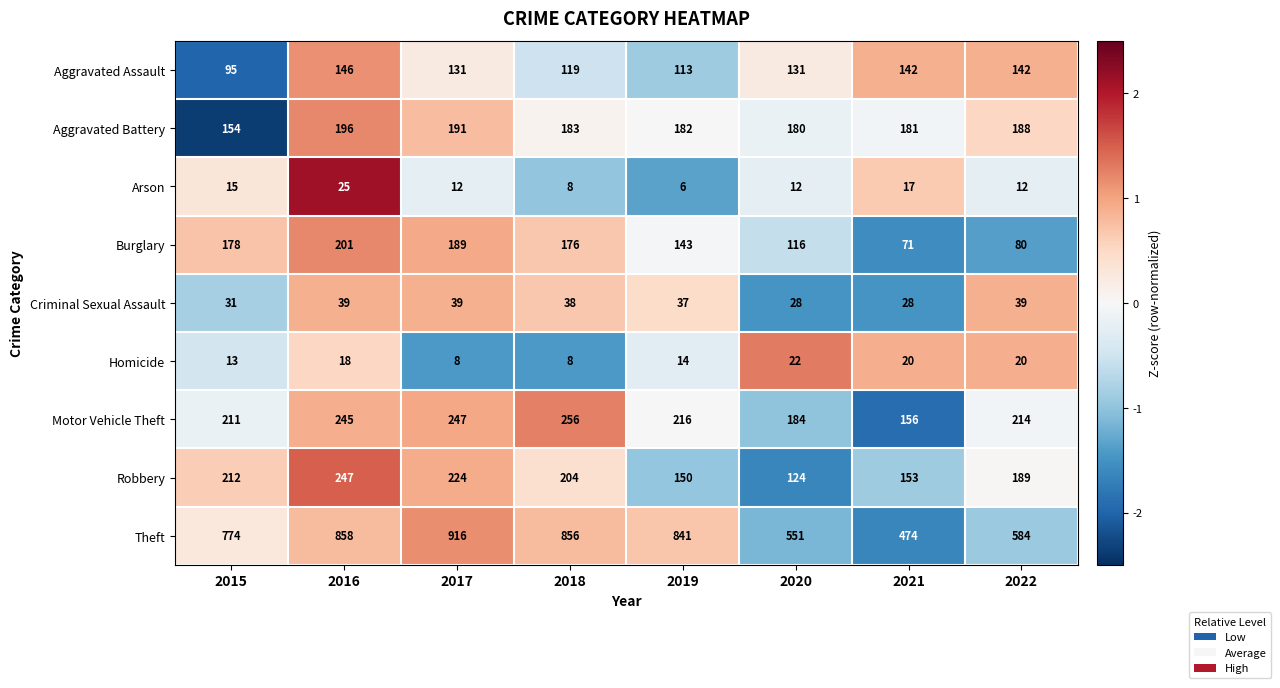

How many data points does each series have?

8